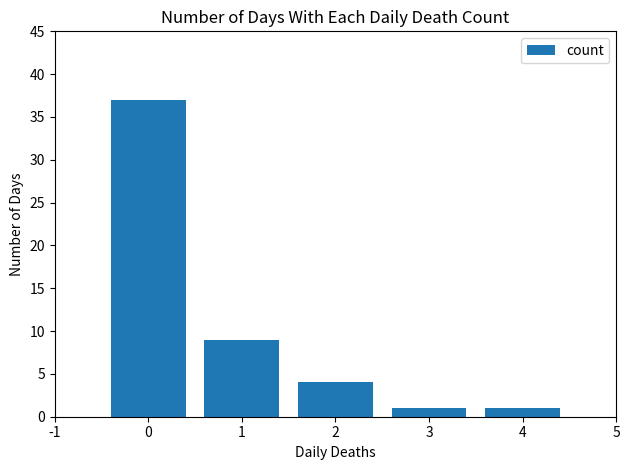

The value at 2 is 1. True or false?

False